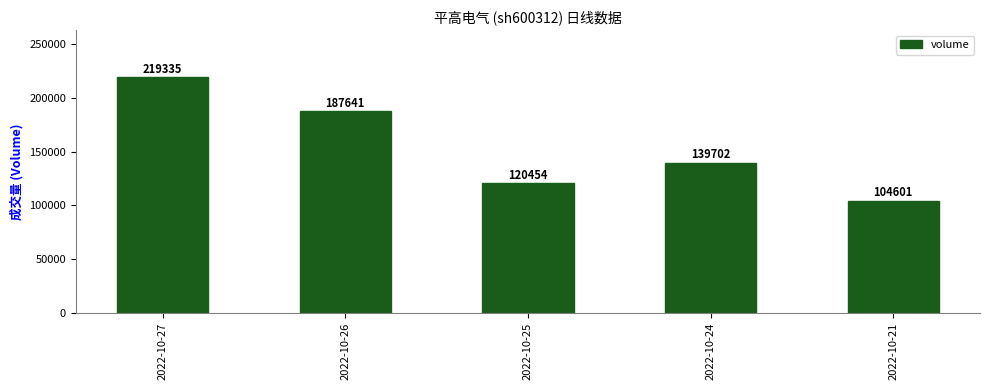

True or false: the data shows 97866 at 2022-10-26.

False